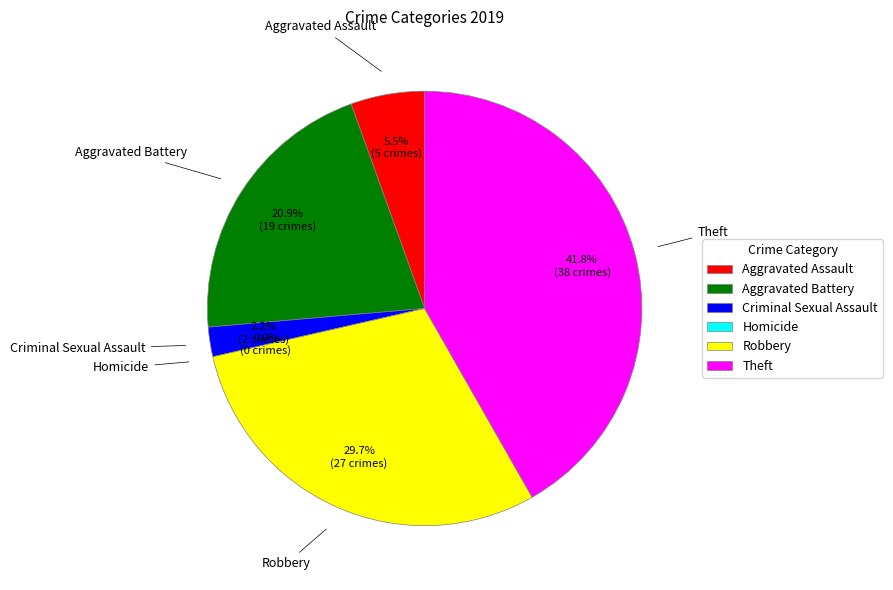

Rank the categories by value from highest to lowest.

Theft, Robbery, Aggravated Battery, Aggravated Assault, Criminal Sexual Assault, Homicide